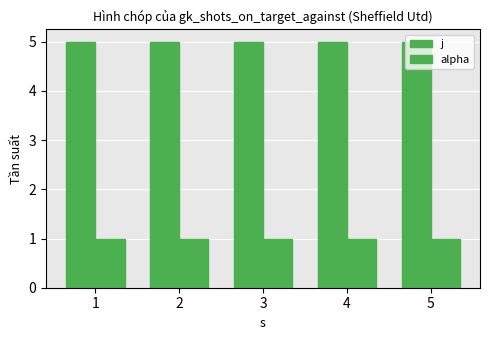

How many series are shown in this chart?

2